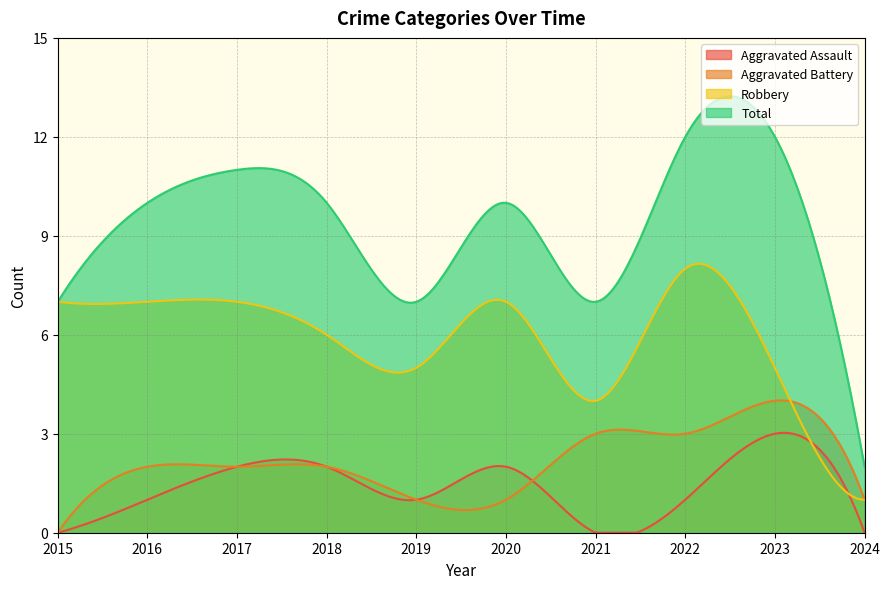

Rank the categories by Aggravated Battery value from highest to lowest.

2023, 2021, 2022, 2016, 2017, 2018, 2019, 2020, 2024, 2015